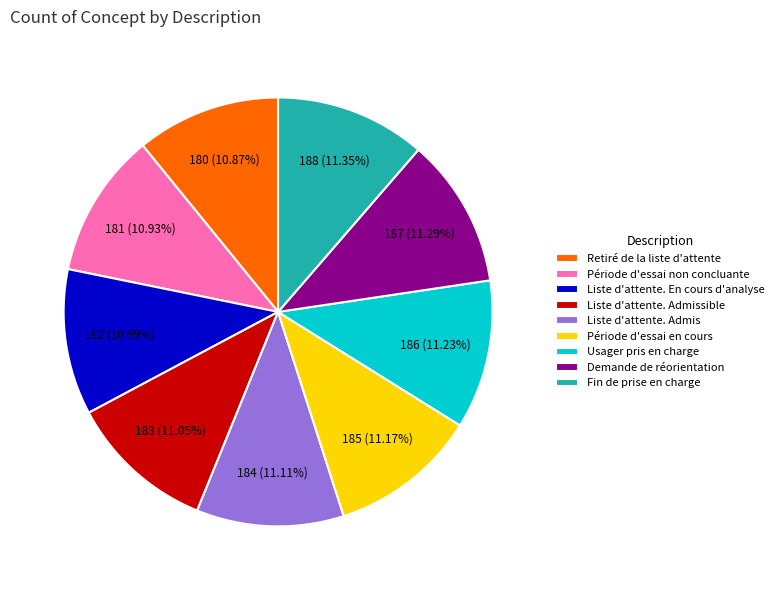

Is it true that Liste d'attente. Admis is 11% of the pie?

True